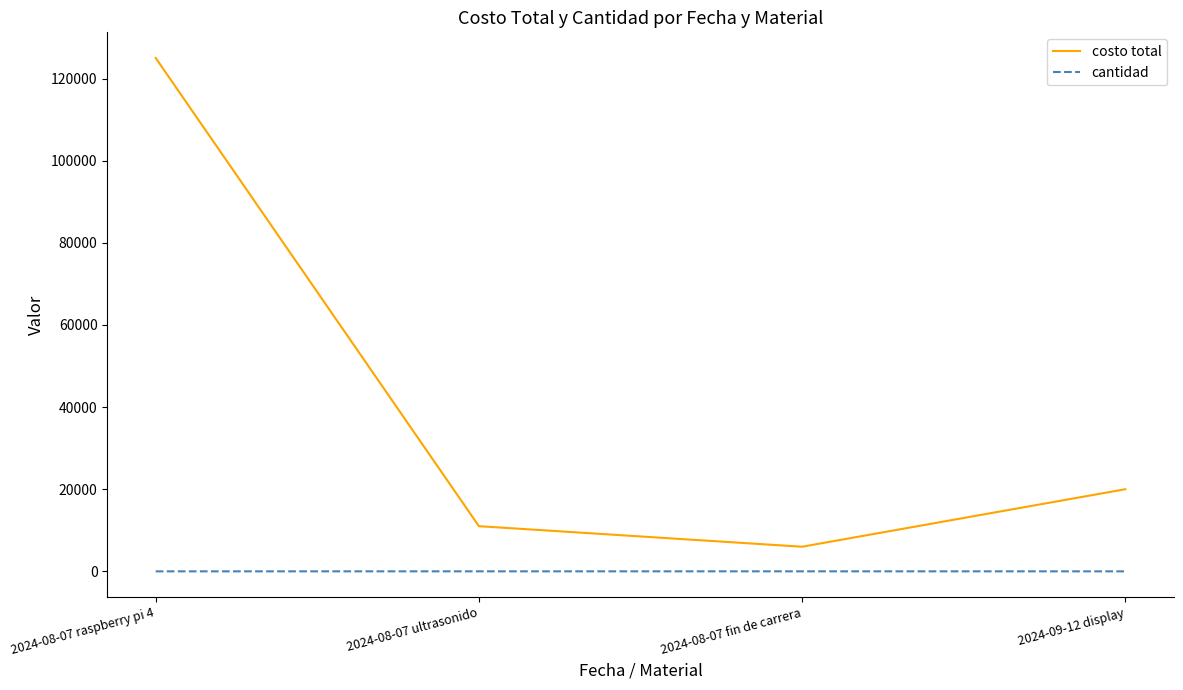

True or false: cantidad and costo total cross at least once.

False